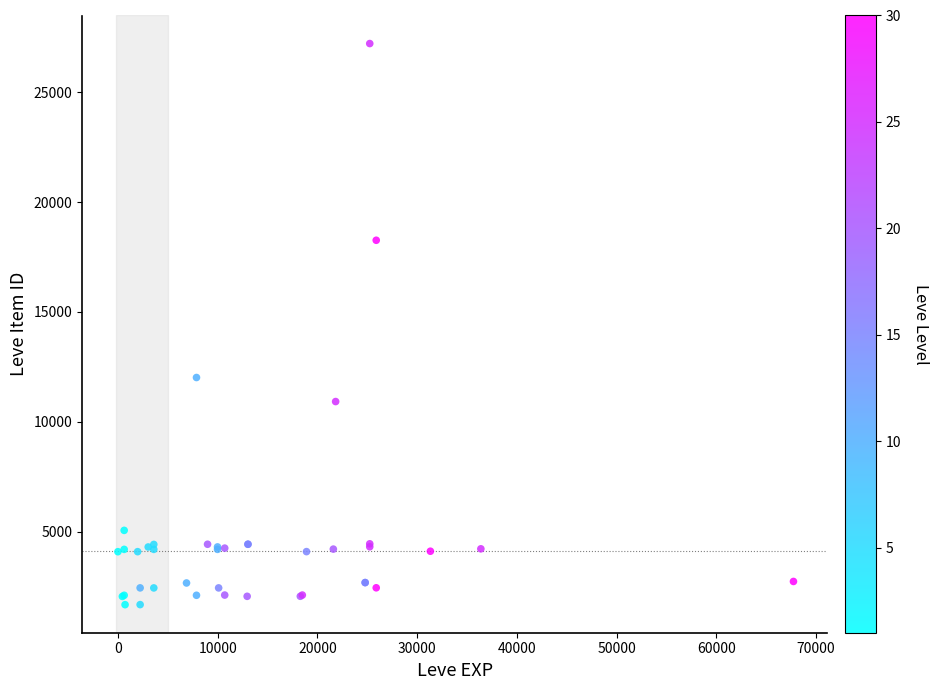

What Y value in the scatter plot is closest to 14448?

12018